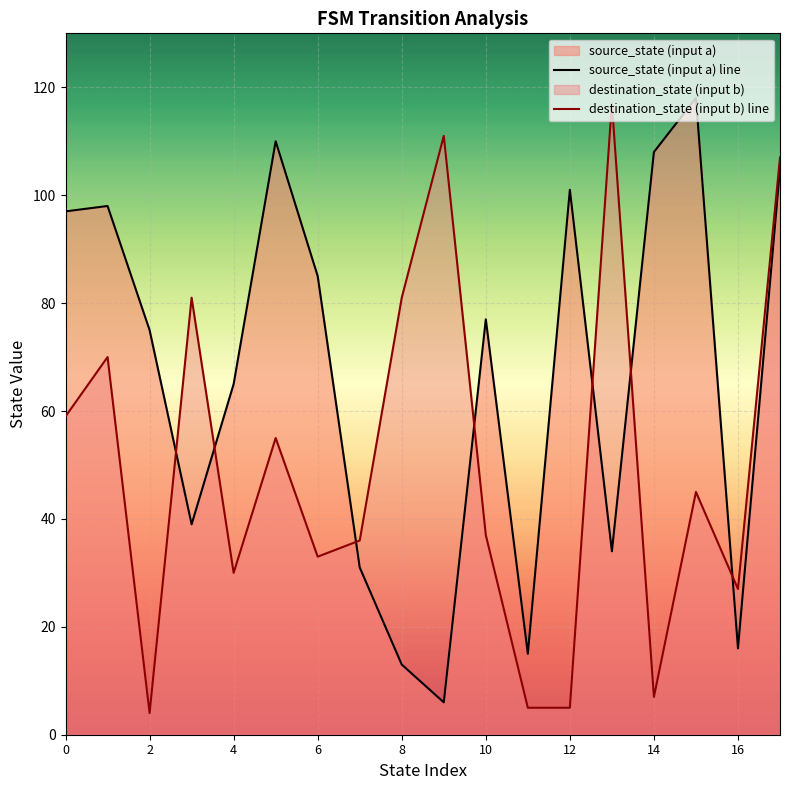

Which series has the largest total across all categories?

source_state (input a) line